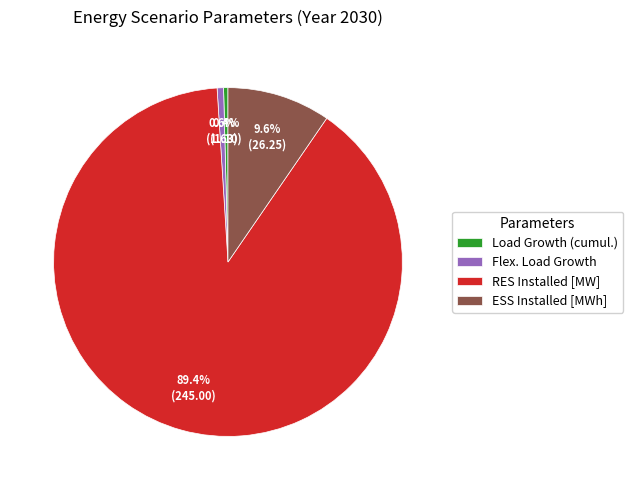

Count the number of slices in the pie.

4